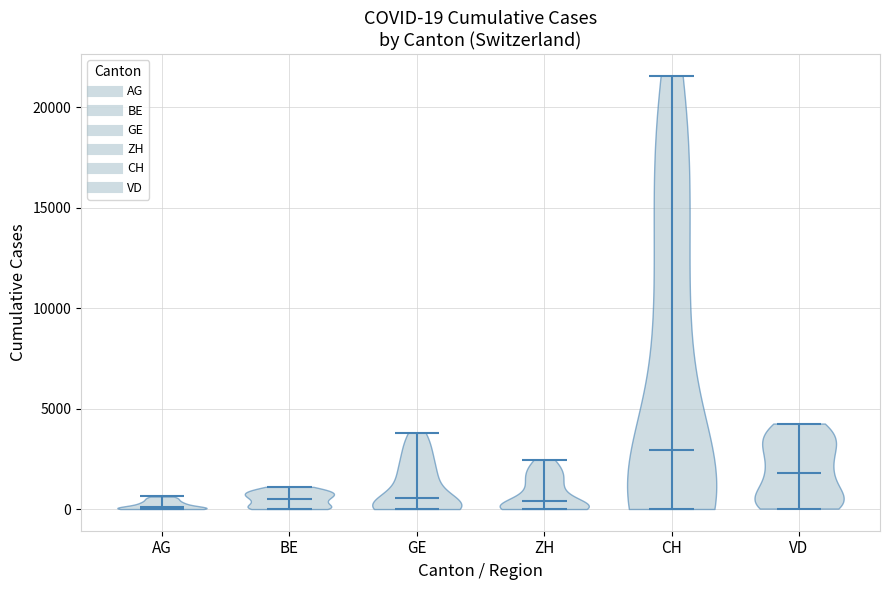

Which violin has the highest median line?

CH